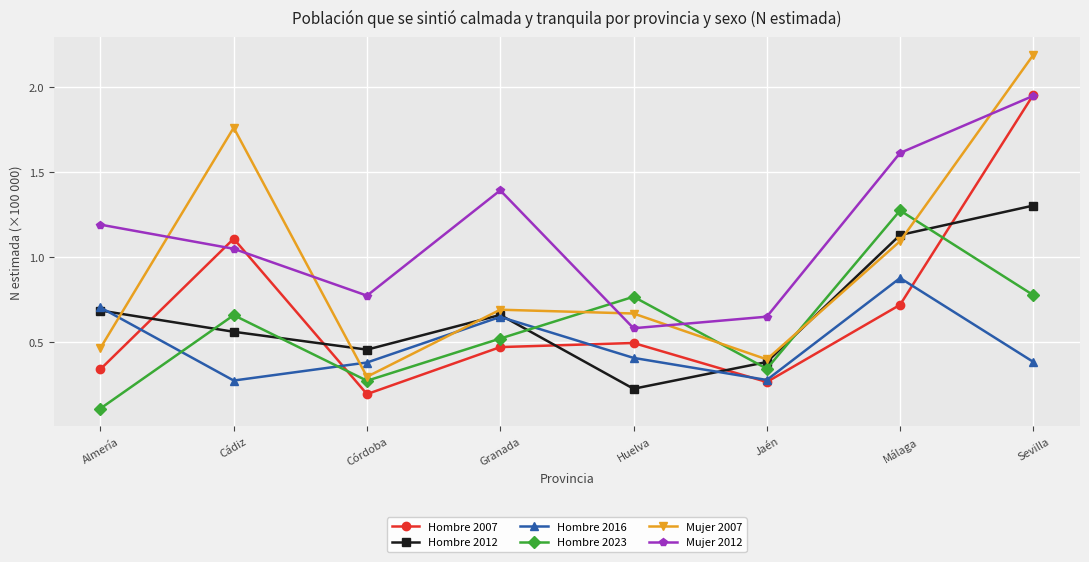

At which category does Hombre 2012 reach its first local peak?

Granada